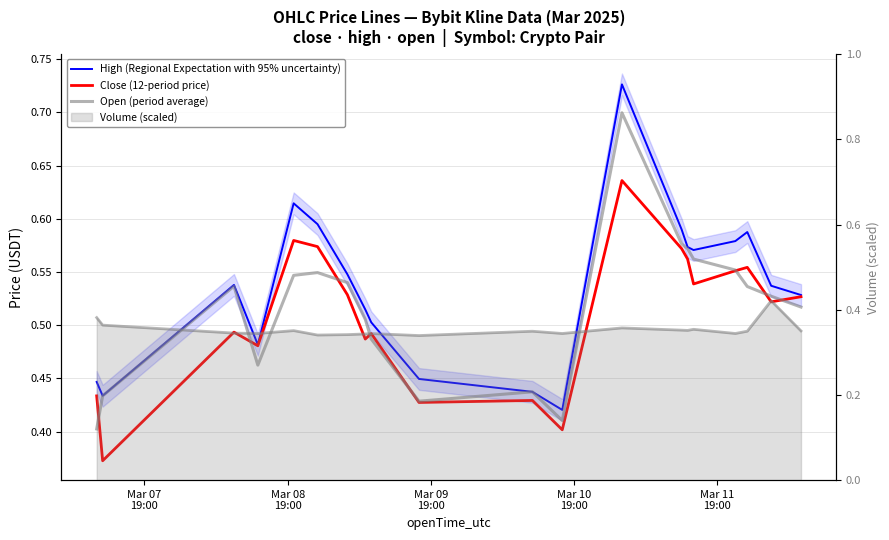

What is the value of the High (Regional Expectation with 95% uncertainty) point at the 13th from the left?

0.7